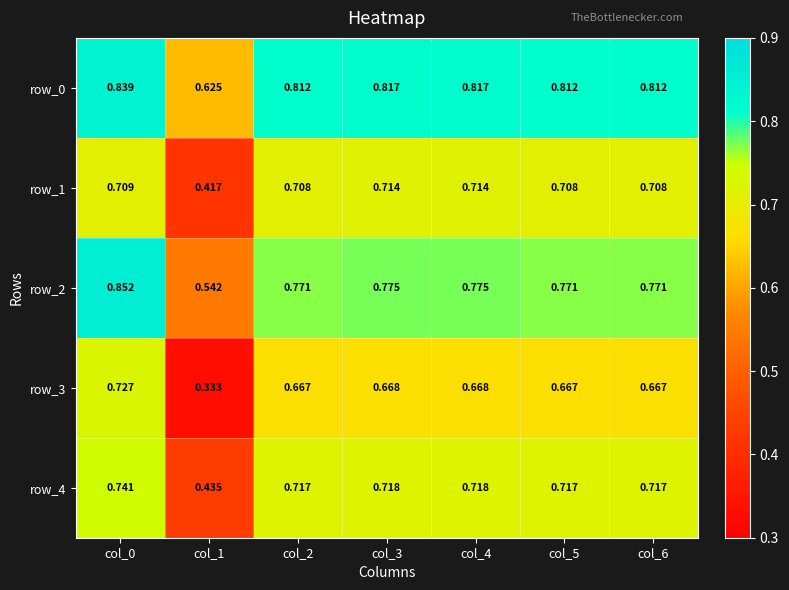

At col_4, list the series in order from largest to smallest.

row_0, row_2, row_4, row_1, row_3